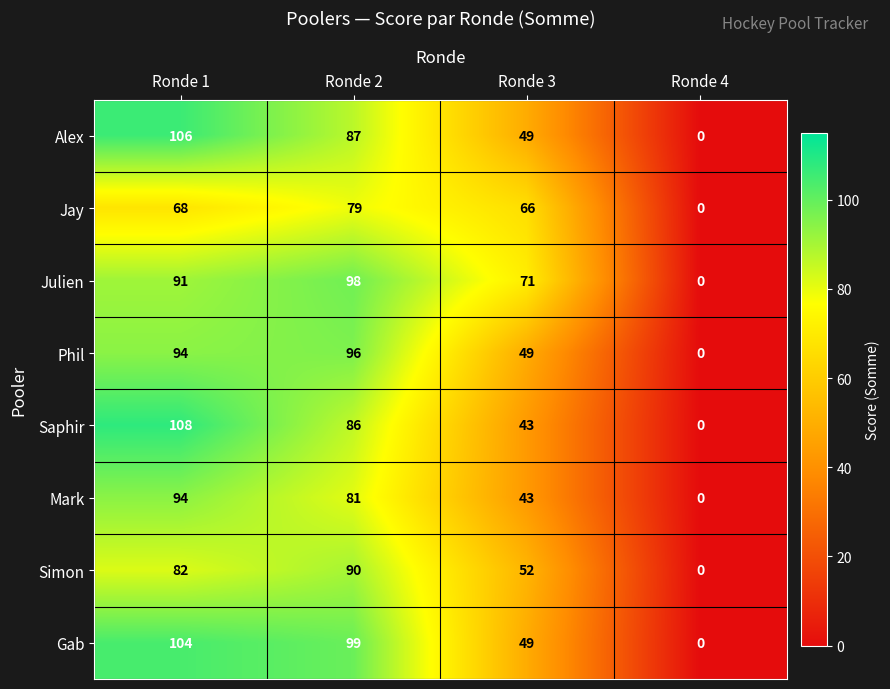

At how many categories does at least one series exceed 67?

3